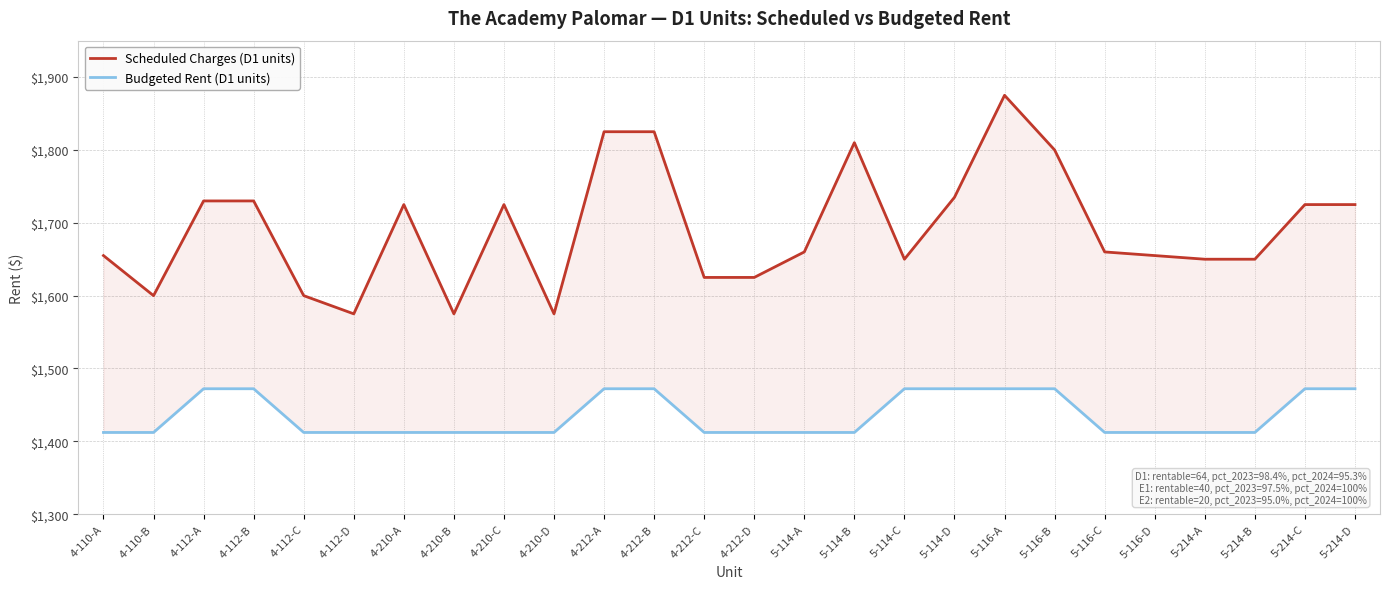

The value of Budgeted Rent (D1 units) at 4-112-D is 1412.2. True or false?

True